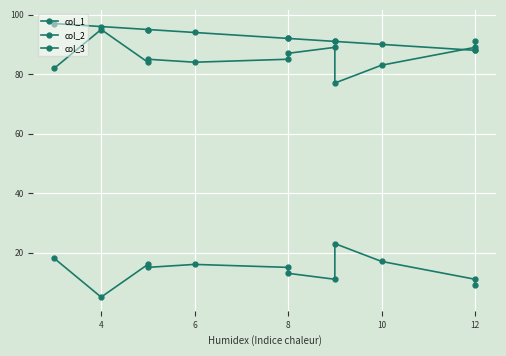

What is the label of the 12th point from the left?

12